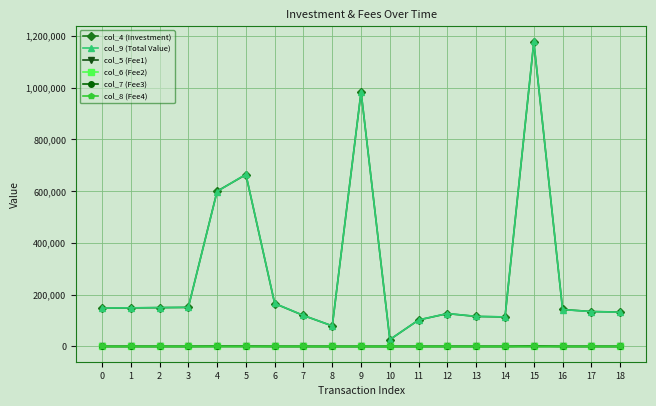

How many values in the col_8 (Fee4) series are below 19?

8